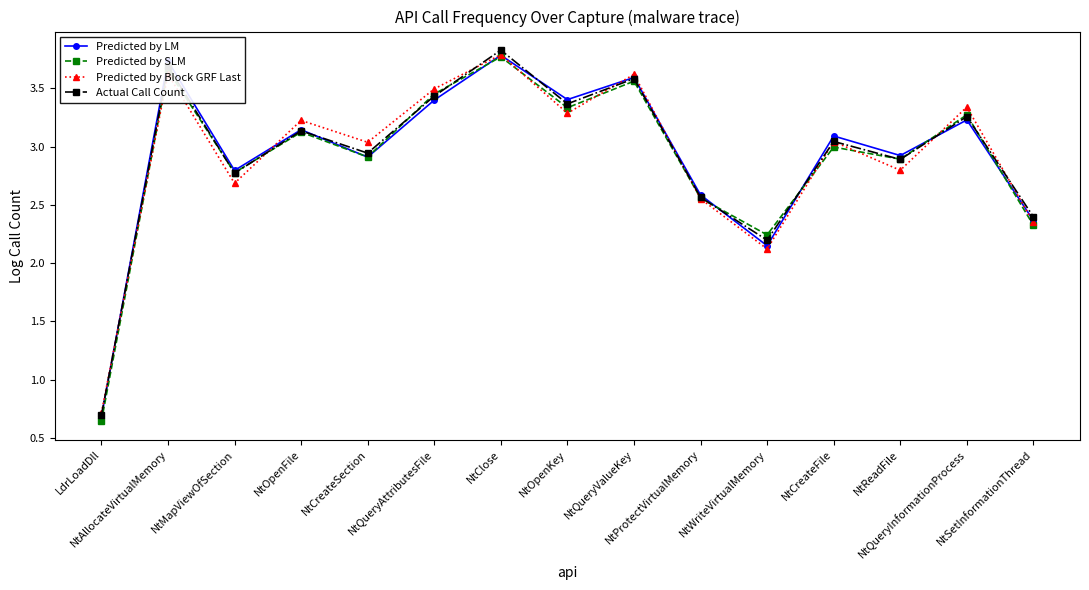

The Actual Call Count series shows 1.2 at NtClose. True or false?

False